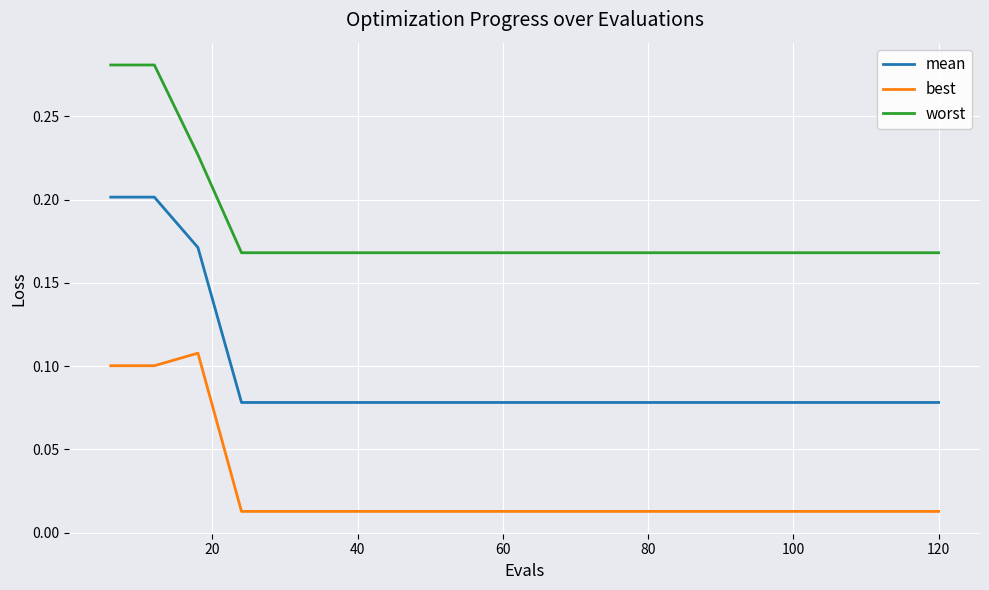

List the series in order of their overall mean, lowest first.

best, mean, worst